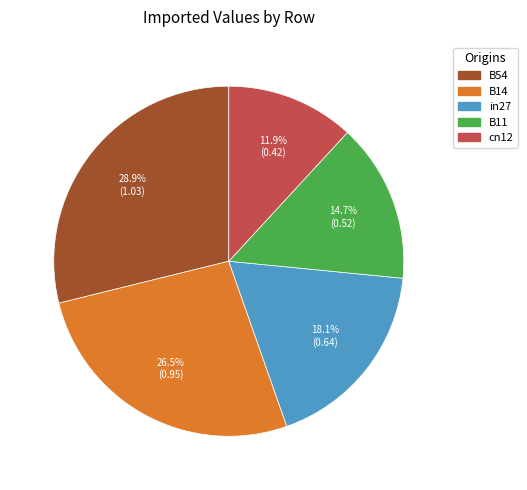

What percentage is the cn12 slice, to the nearest percent?

12%